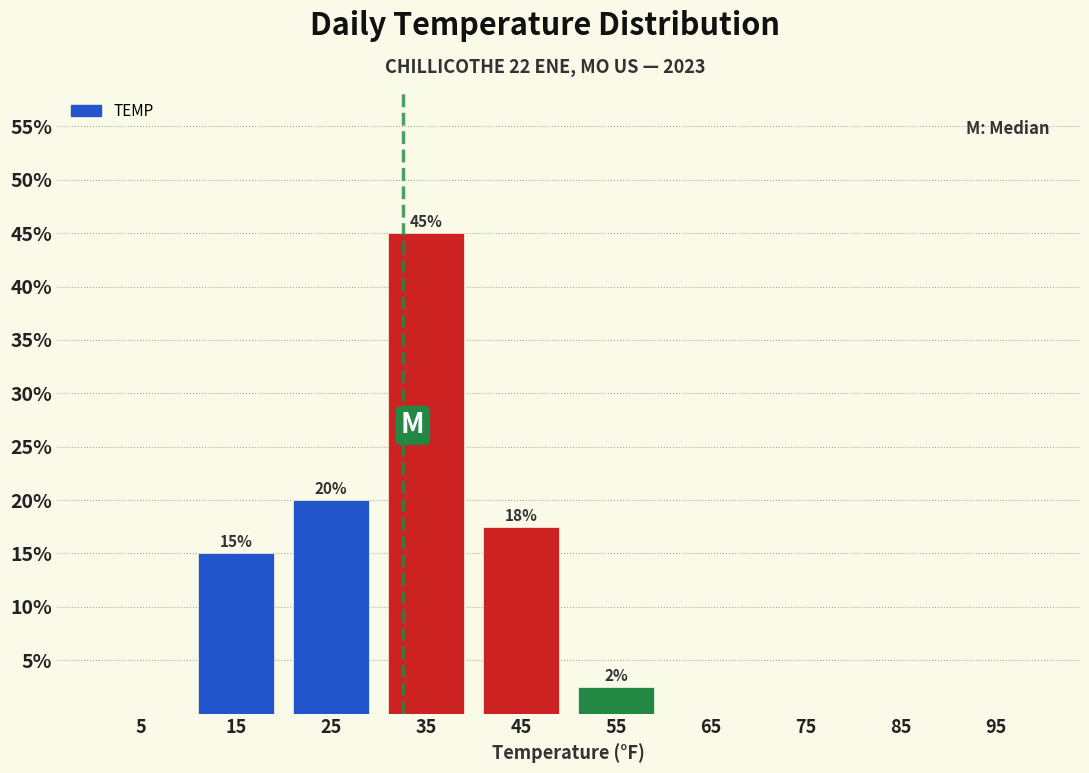

Which range on the x-axis has the tallest bar?

30 to 40